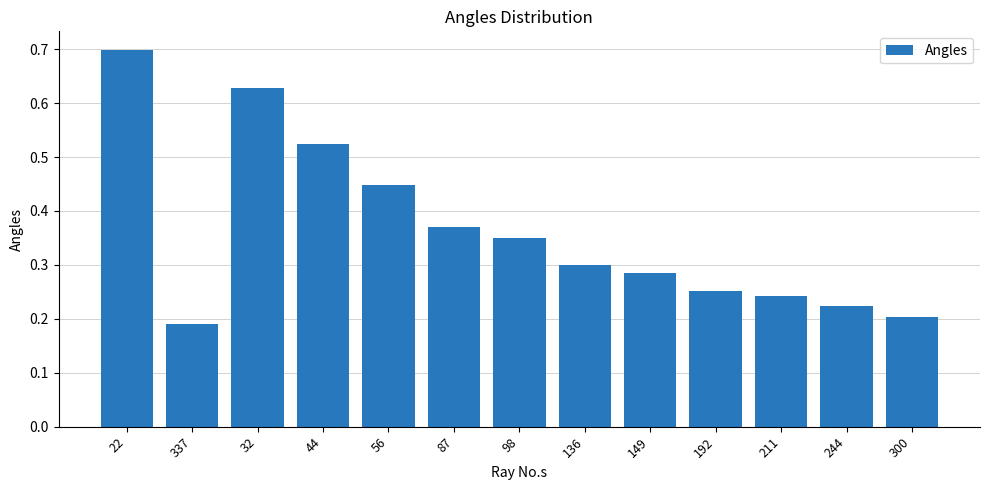

Count the values in the range 0 to 1.

13